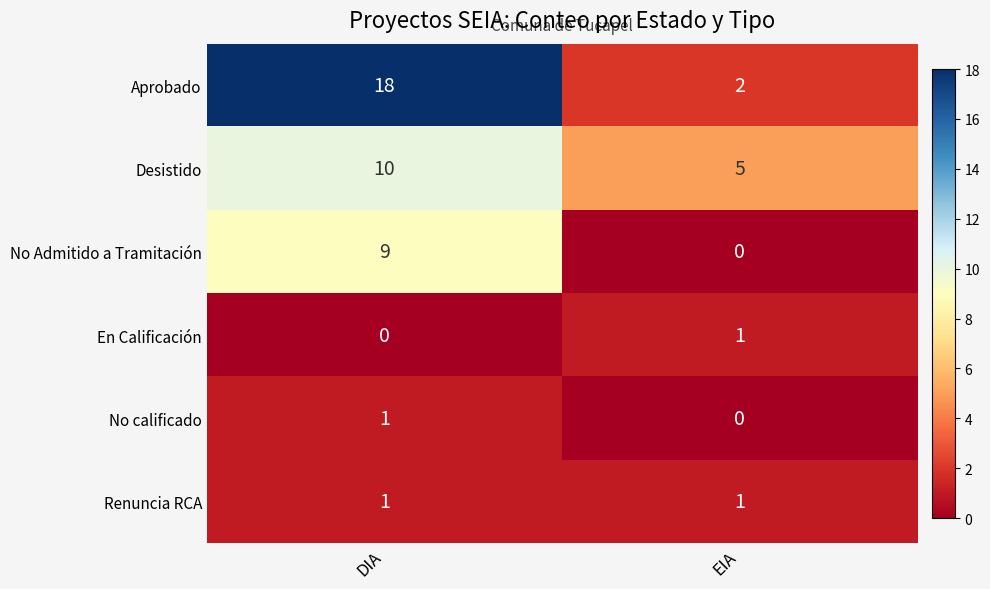

What is the greatest value displayed?

18